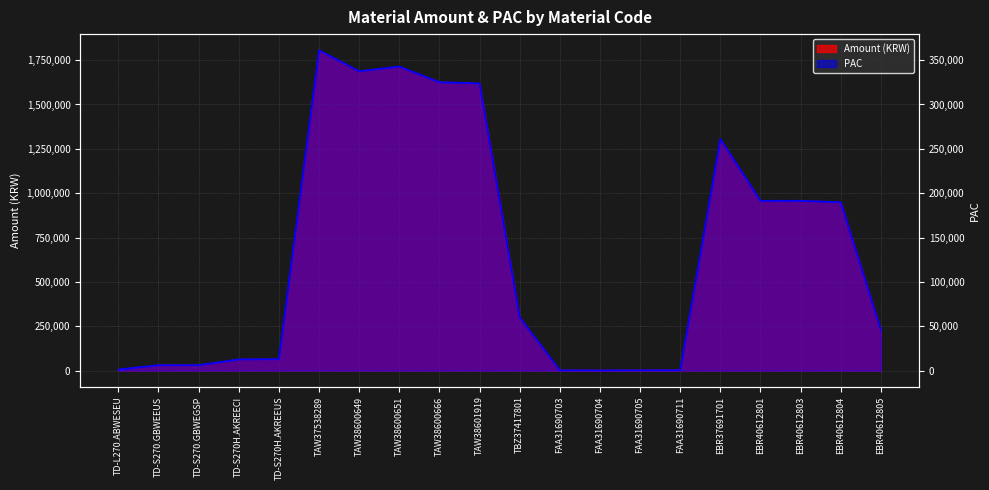

What is the value of the Amount (KRW) point at the 11th from the left?

301005